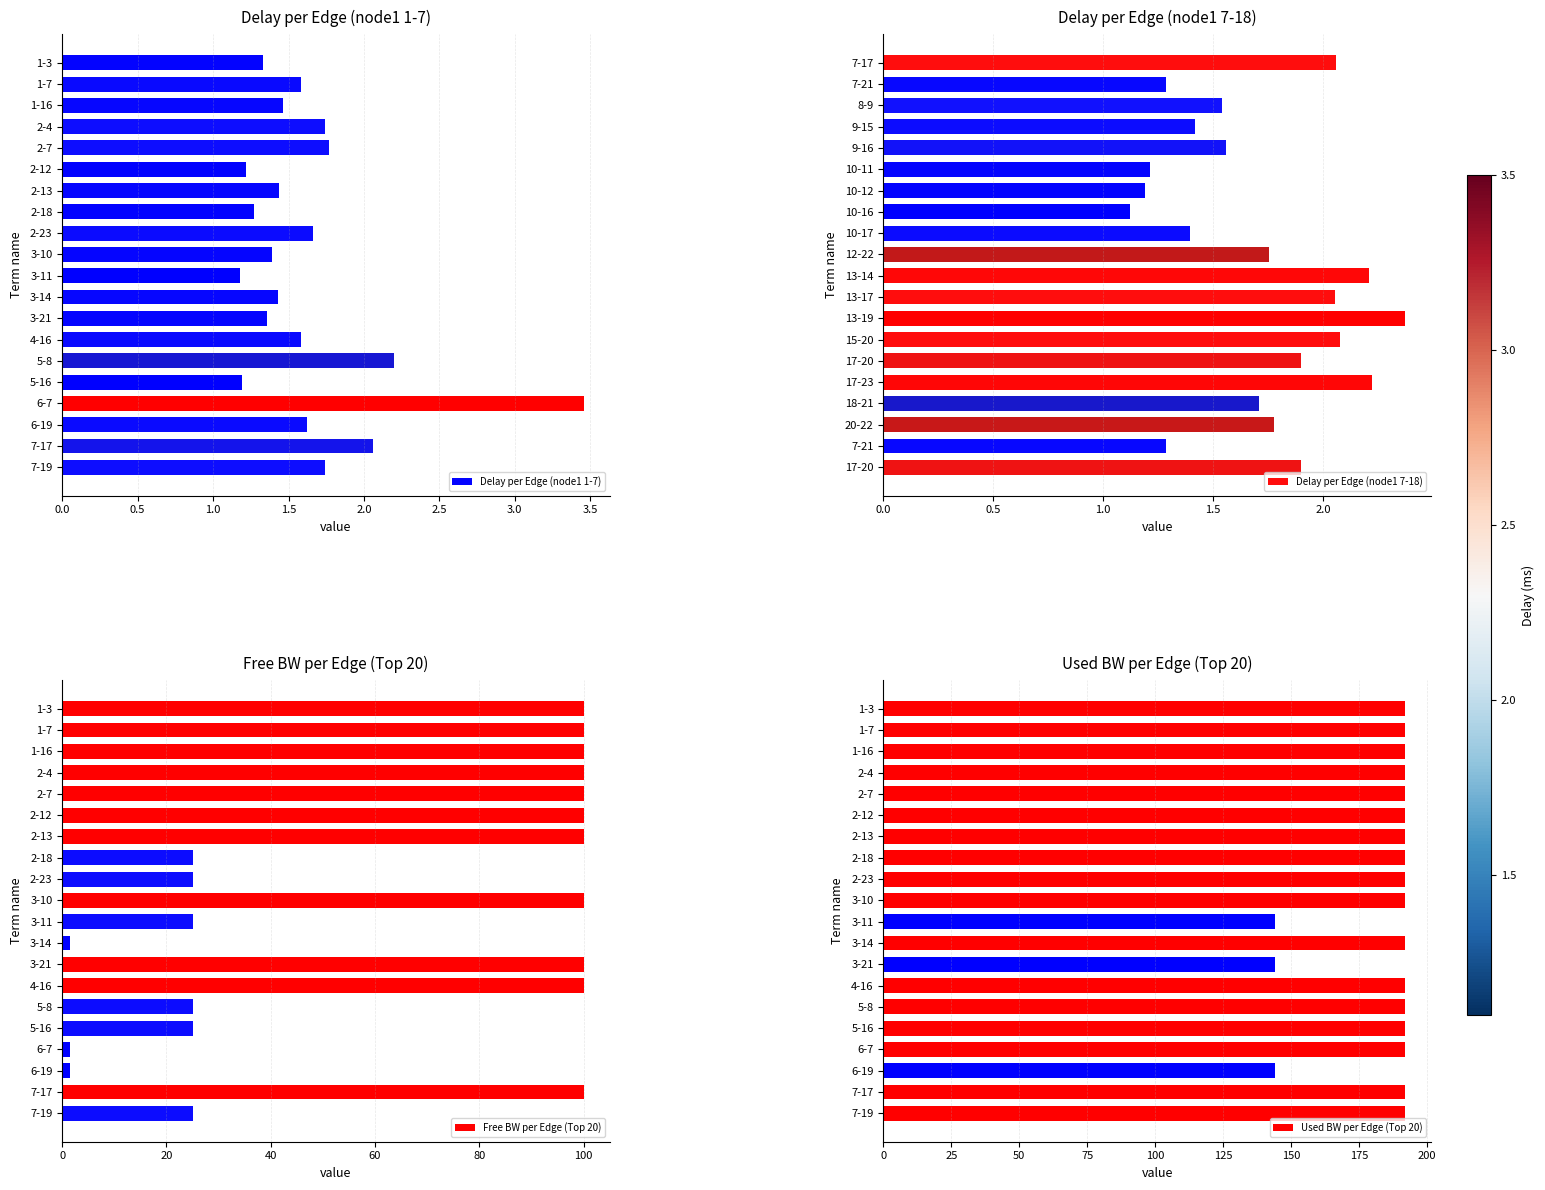

What is the sum of the Delay per Edge (node1 1-7) values at 2-4 and 2-18?

3.0